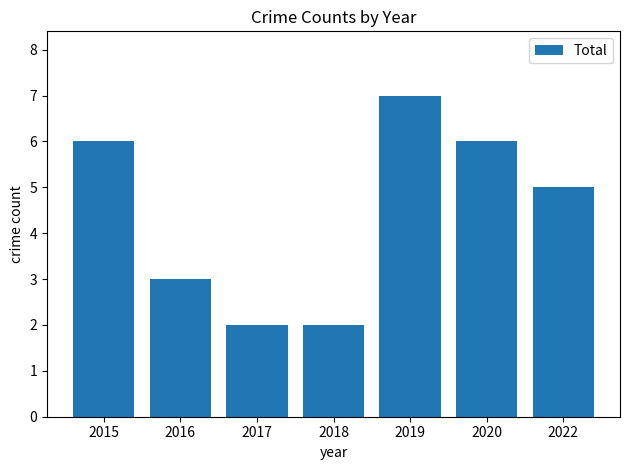

What is the average value?

4